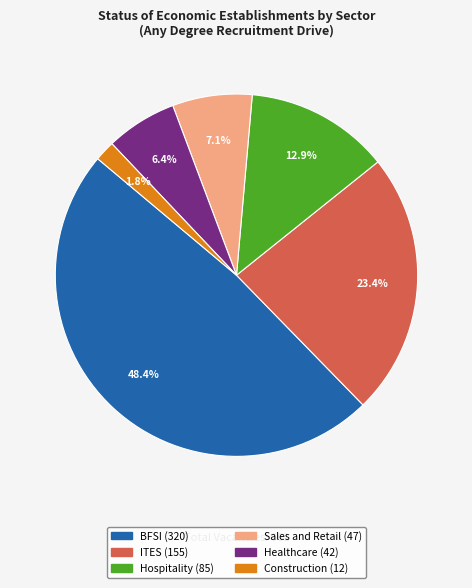

How many segments does this pie chart have?

6